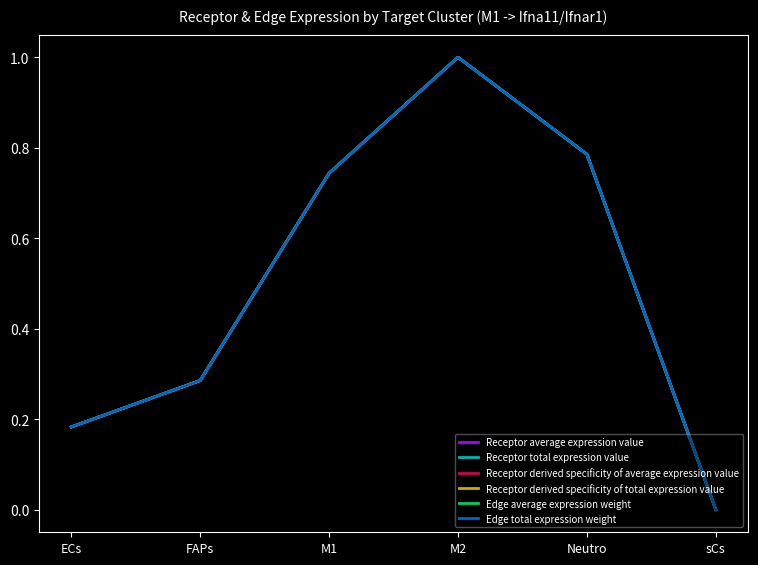

True or false: Receptor total expression value and Edge average expression weight cross at least once.

False